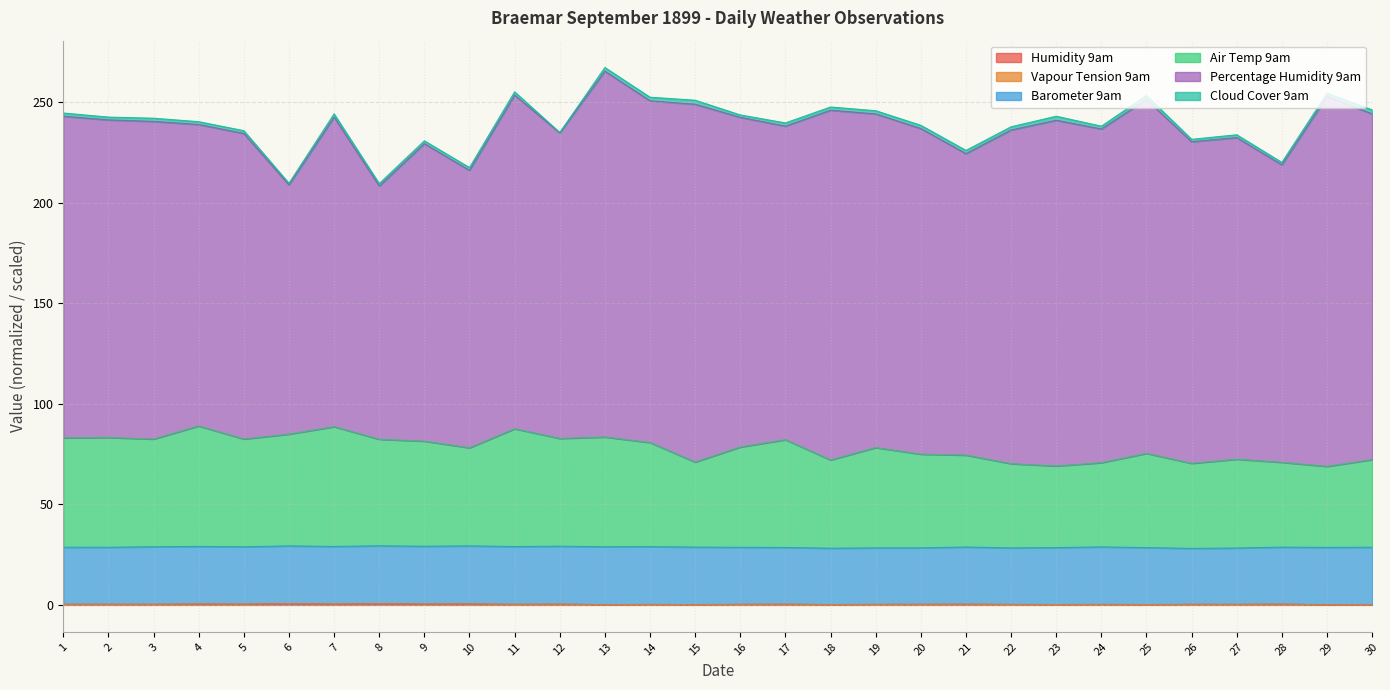

Does the chart have visible grid lines?

Yes